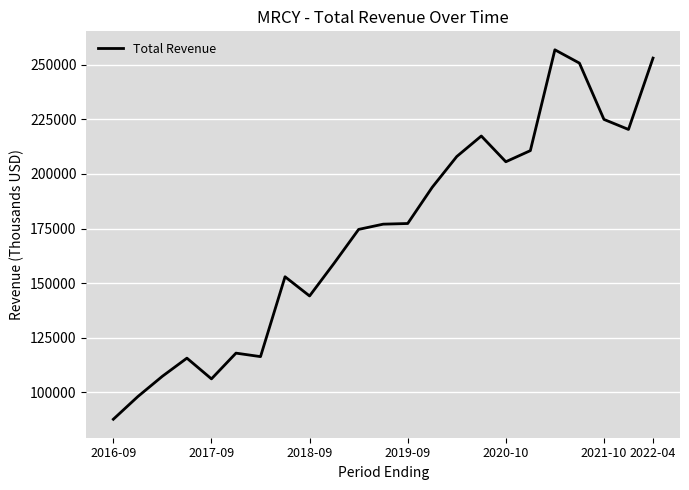

What is the minimum value shown in the chart?

87600